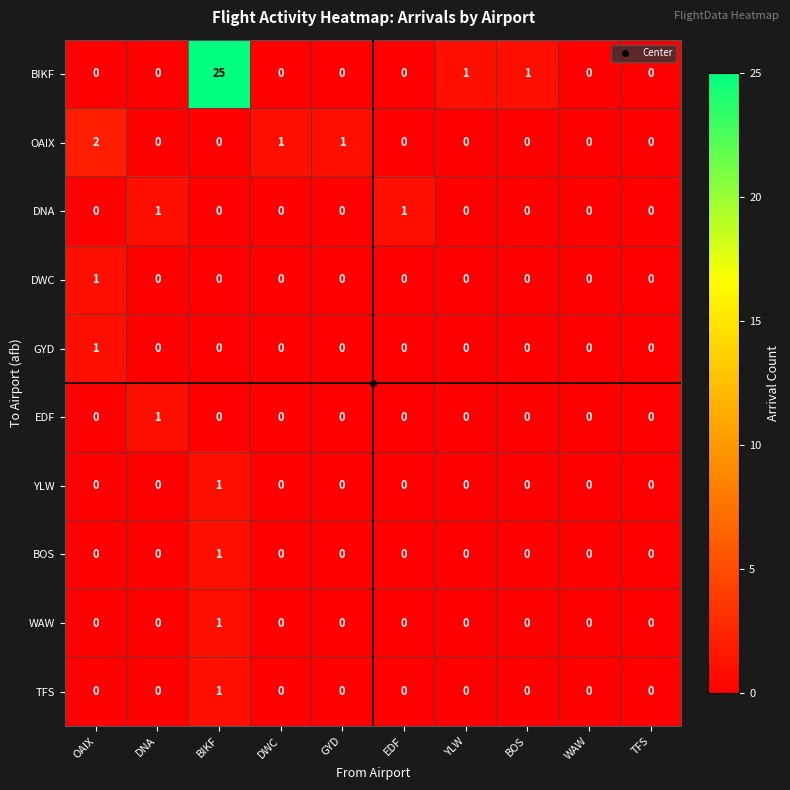

What is the sum of all BIKF values?

27